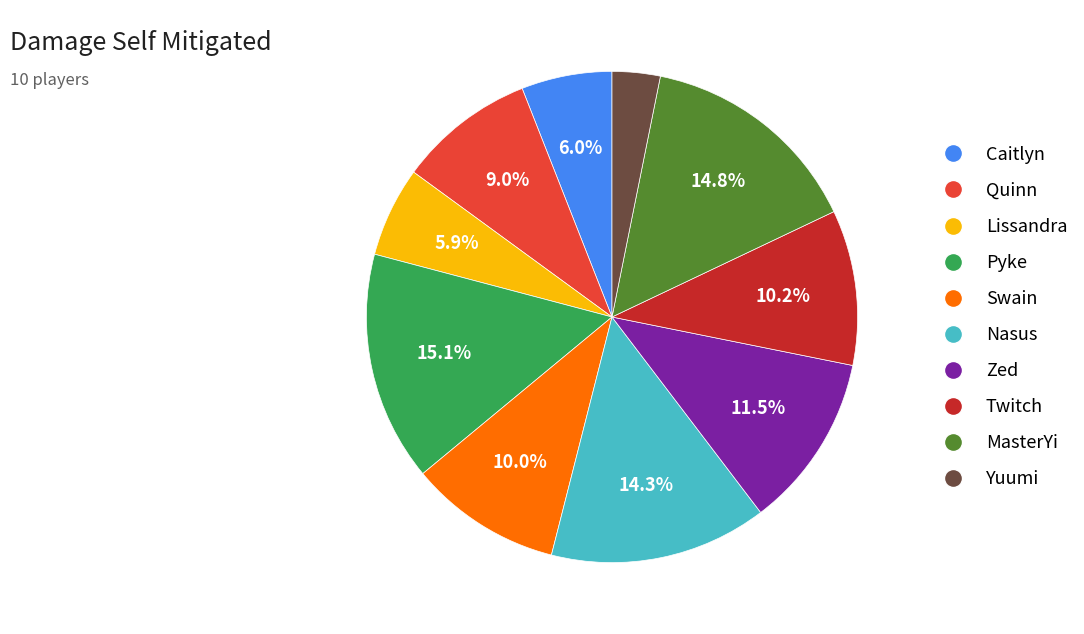

Count the number of slices in the pie.

10